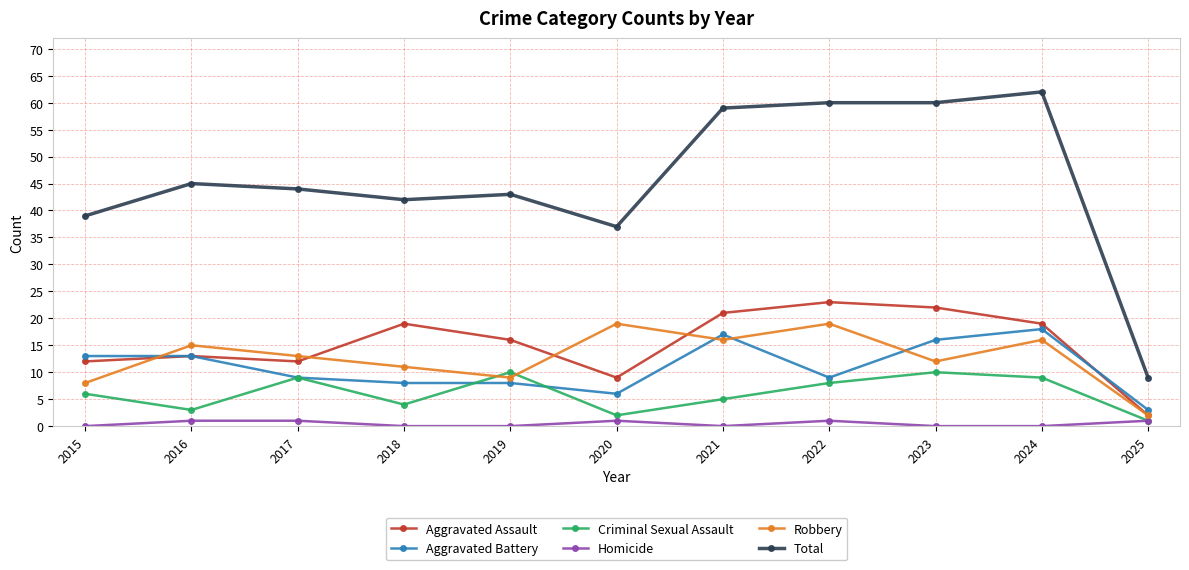

What is the value of the Homicide point at the 6th from the left?

1